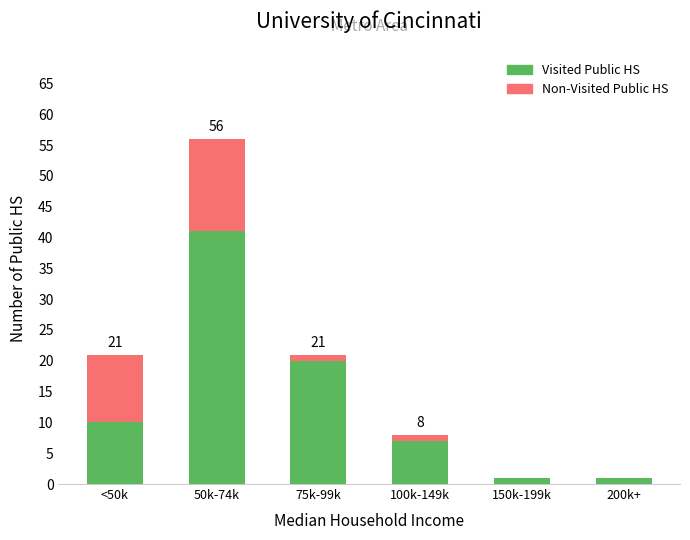

At which label does Visited Public HS reach its peak?

50k-74k